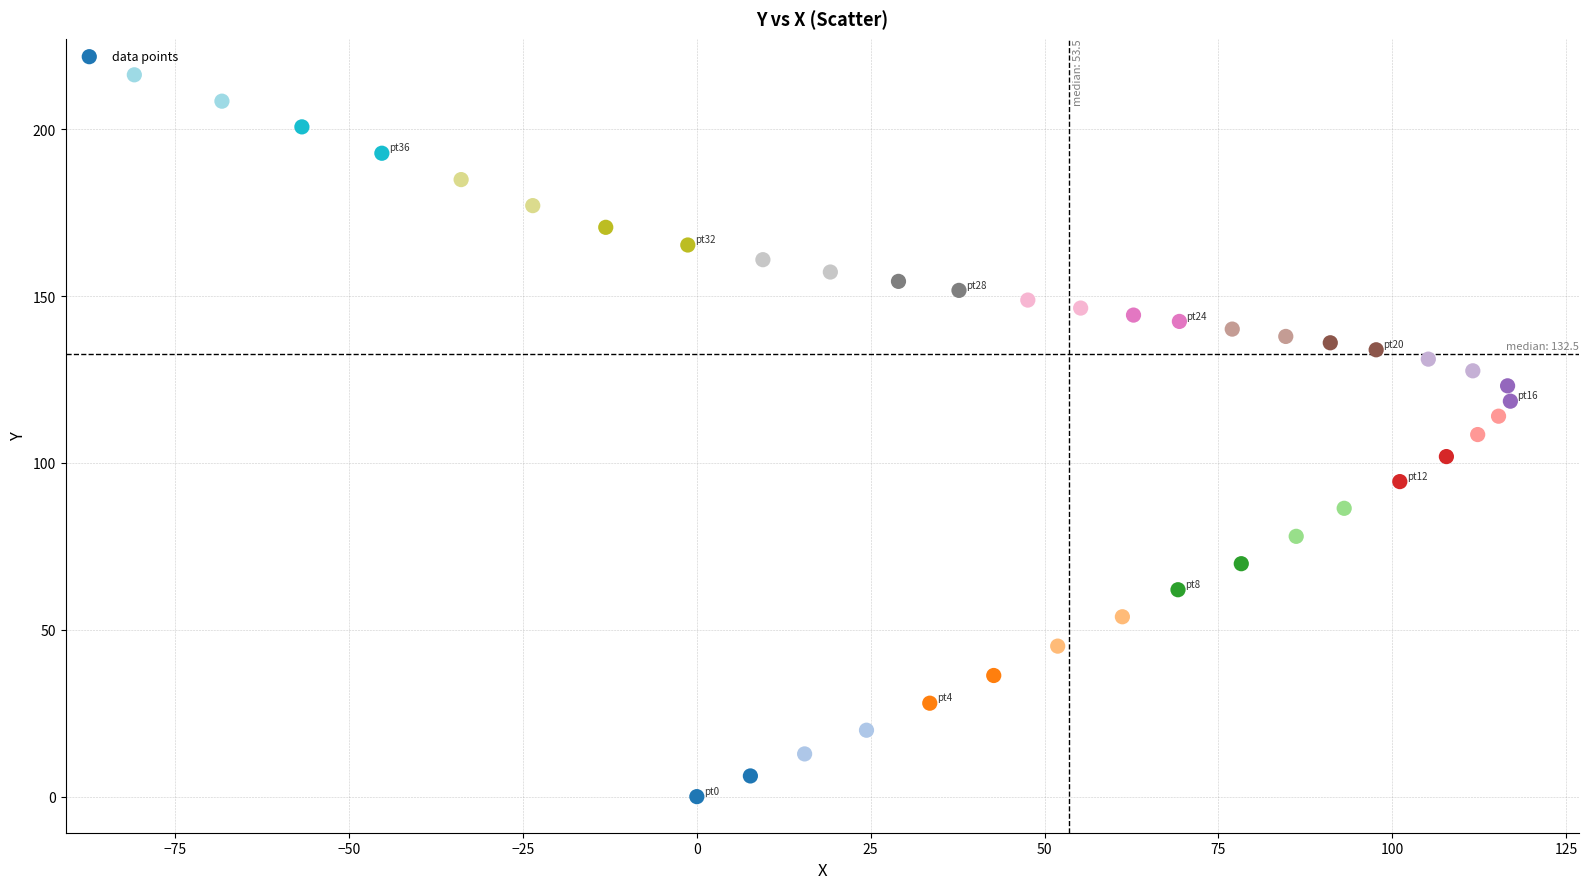

What is the range of X values (max minus min)?

197.9